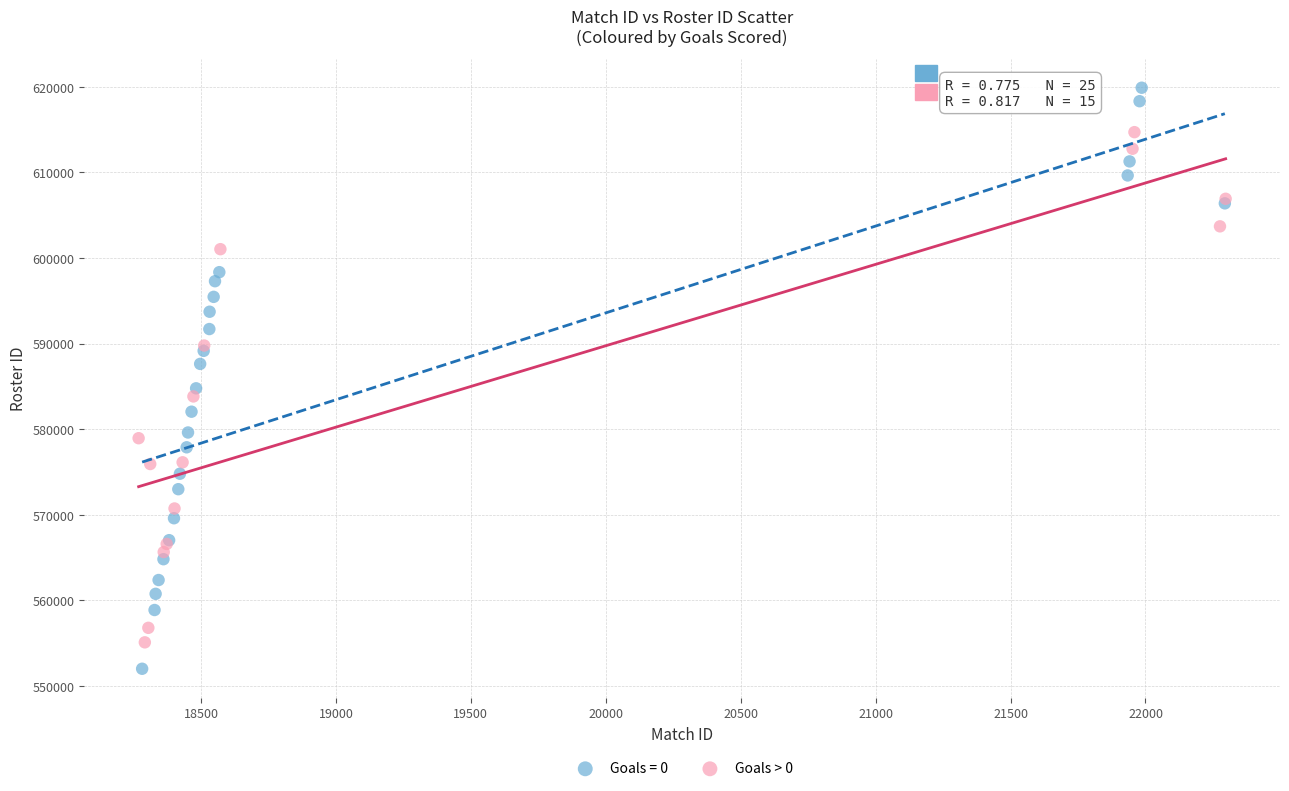

Which series contains the highest Y value?

Goals = 0